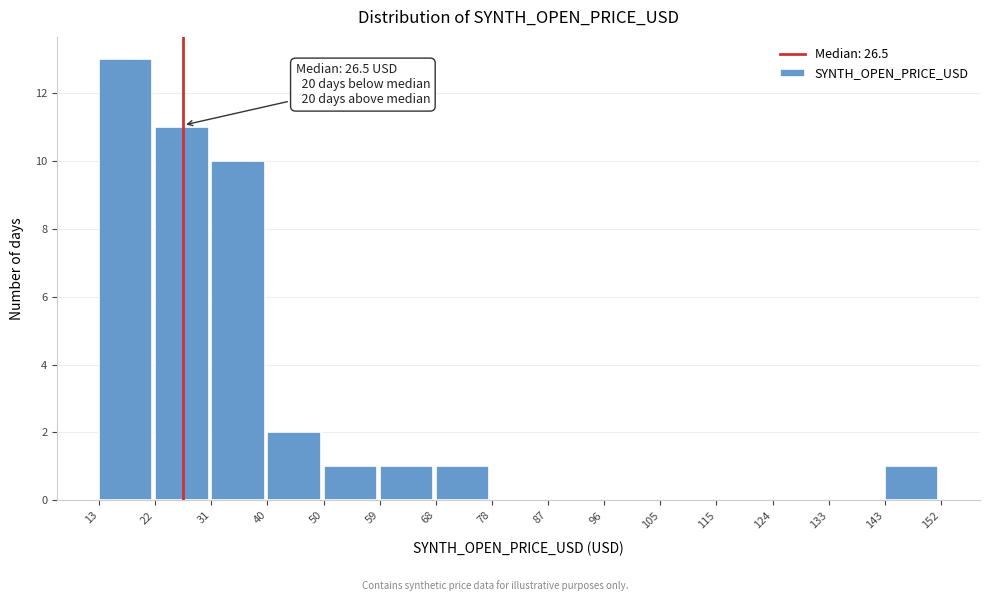

Over which range of the x-axis is the bar tallest?

13 to 22